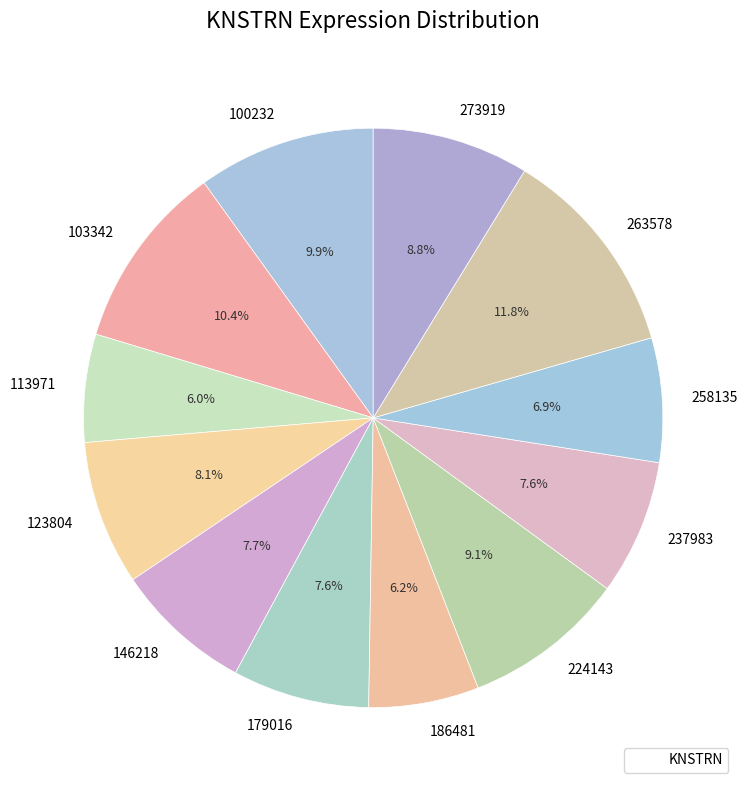

To the nearest percent, what is the average slice percentage?

8%